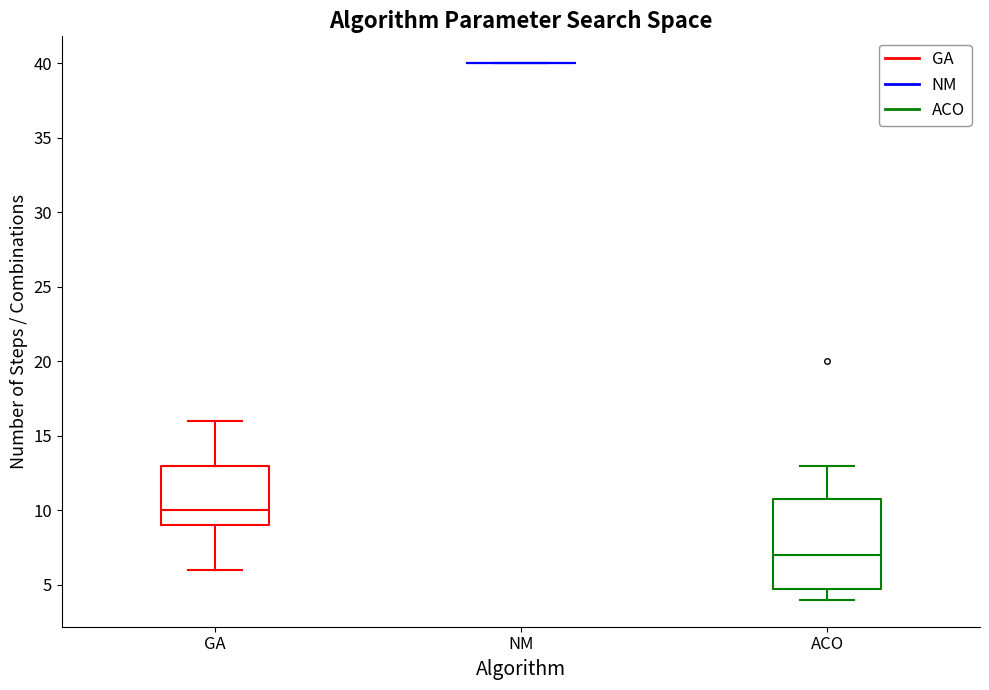

Reading left to right, transcribe this box plot: for each box, give where its median line is, the range the box spans, and where its two whiskers end, as read against the y-axis. The values are not printed on the chart, so give them approximately, as read against the axis.

GA: median 10, box 9 to 13, whiskers 6 to 16
NM: box collapsed to a line at 40, whiskers 40 to 40
ACO: median 7, box 5 to 11, whiskers 4 to 13